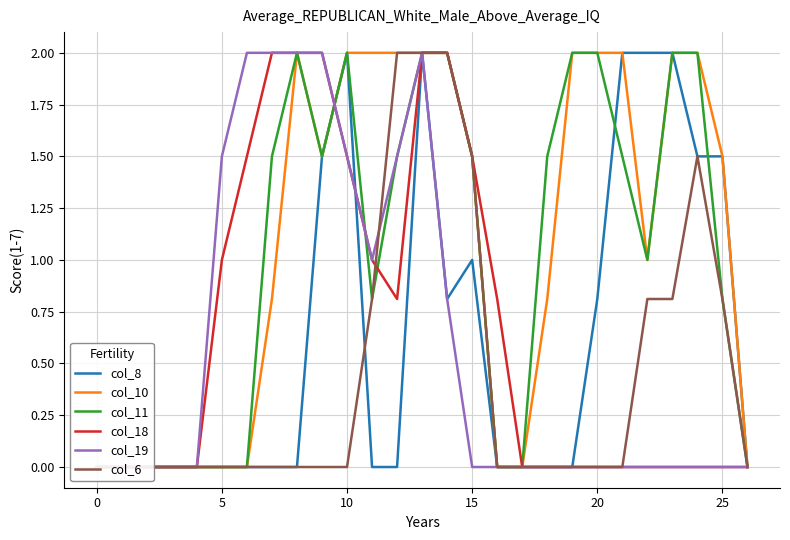

After their last crossing, which series has the higher values: col_8 or col_11?

col_8